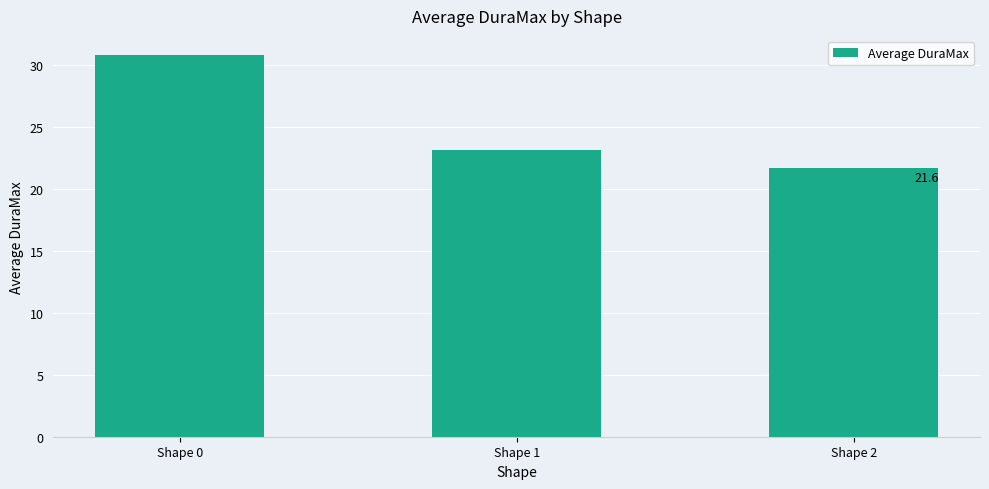

What is the ratio of the value at Shape 1 to the value at Shape 0?

0.8